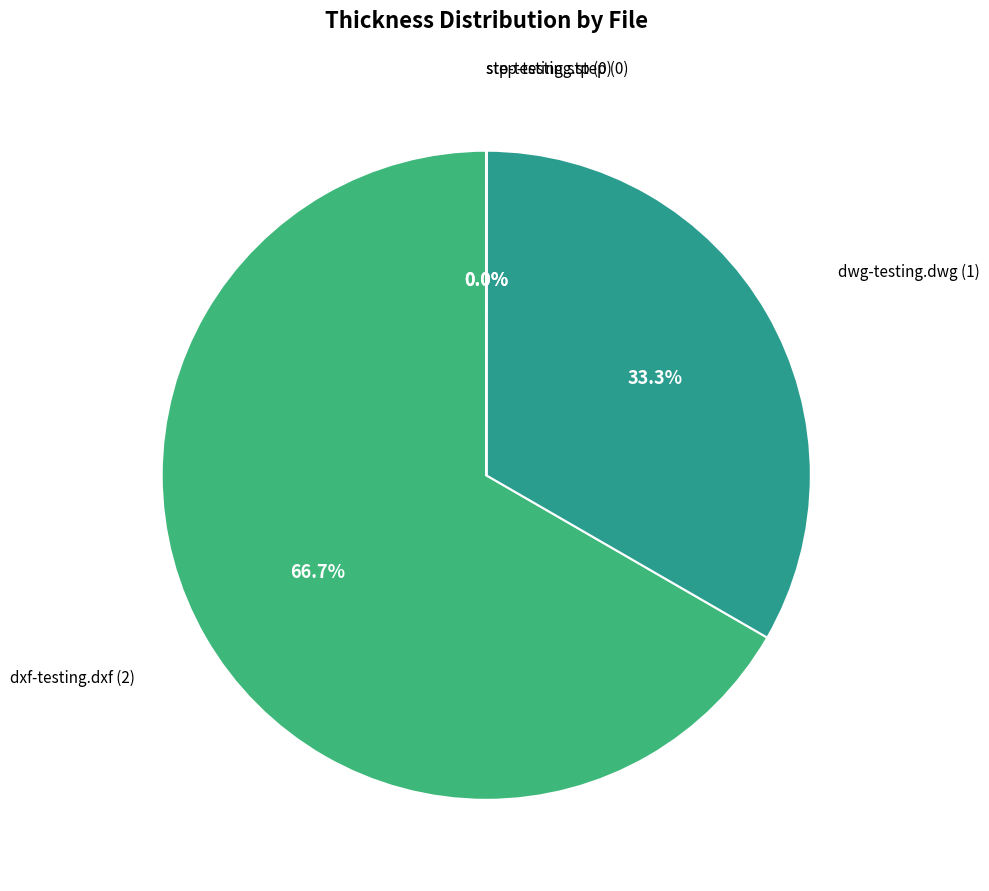

Which category has the biggest portion of the pie?

dxf-testing.dxf